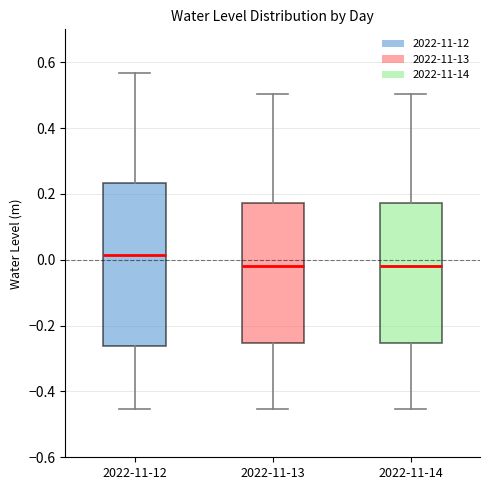

Where is the lower edge of the box for 2022-11-13 on the y-axis? The values are not printed on the chart, so give them approximately, as read against the axis.

-0.26